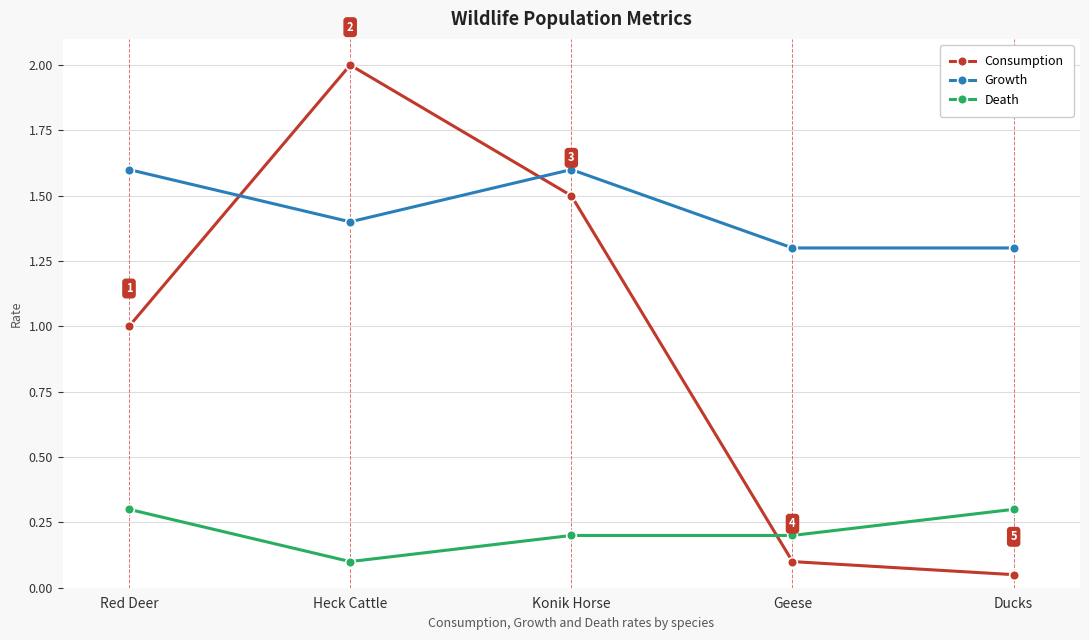

Which series has the widest spread of values?

Consumption